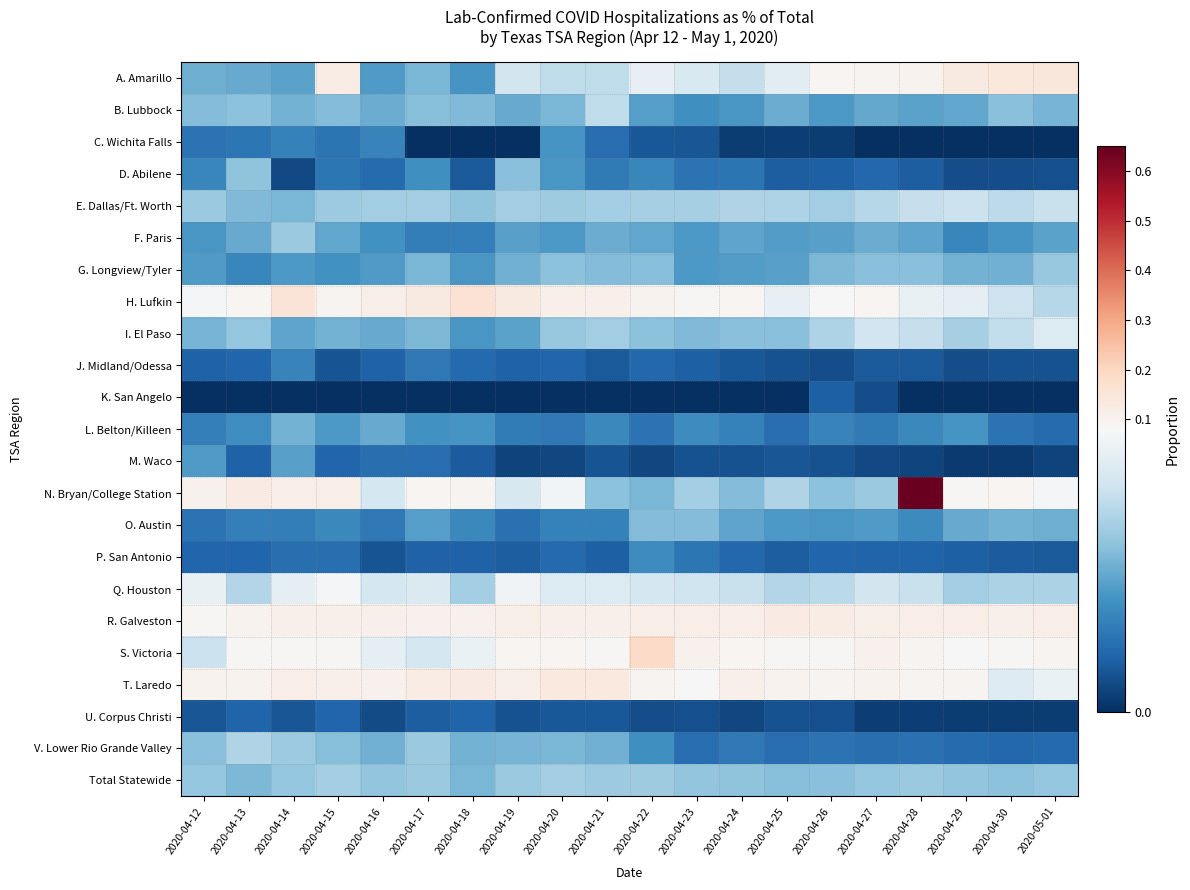

Reading left to right, what are all the values shown in this chart?

A. Amarillo: 2020-04-12=0.0	2020-04-13=0.0	2020-04-14=0.0	2020-04-15=0.1	2020-04-16=0.0	2020-04-17=0.0	2020-04-18=0.0	2020-04-19=0.1	2020-04-20=0.1	2020-04-21=0.1	2020-04-22=0.1	2020-04-23=0.1	2020-04-24=0.1	2020-04-25=0.1	2020-04-26=0.1	2020-04-27=0.1	2020-04-28=0.1	2020-04-29=0.1	2020-04-30=0.1	2020-05-01=0.1
B. Lubbock: 2020-04-12=0.0	2020-04-13=0.0	2020-04-14=0.0	2020-04-15=0.0	2020-04-16=0.0	2020-04-17=0.0	2020-04-18=0.0	2020-04-19=0.0	2020-04-20=0.0	2020-04-21=0.1	2020-04-22=0.0	2020-04-23=0.0	2020-04-24=0.0	2020-04-25=0.0	2020-04-26=0.0	2020-04-27=0.0	2020-04-28=0.0	2020-04-29=0.0	2020-04-30=0.0	2020-05-01=0.0
C. Wichita Falls: 2020-04-12=0.0	2020-04-13=0.0	2020-04-14=0.0	2020-04-15=0.0	2020-04-16=0.0	2020-04-17=0.0	2020-04-18=0.0	2020-04-19=0.0	2020-04-20=0.0	2020-04-21=0.0	2020-04-22=0.0	2020-04-23=0.0	2020-04-24=0.0	2020-04-25=0.0	2020-04-26=0.0	2020-04-27=0.0	2020-04-28=0.0	2020-04-29=0.0	2020-04-30=0.0	2020-05-01=0.0
D. Abilene: 2020-04-12=0.0	2020-04-13=0.0	2020-04-14=0.0	2020-04-15=0.0	2020-04-16=0.0	2020-04-17=0.0	2020-04-18=0.0	2020-04-19=0.0	2020-04-20=0.0	2020-04-21=0.0	2020-04-22=0.0	2020-04-23=0.0	2020-04-24=0.0	2020-04-25=0.0	2020-04-26=0.0	2020-04-27=0.0	2020-04-28=0.0	2020-04-29=0.0	2020-04-30=0.0	2020-05-01=0.0
E. Dallas/Ft. Worth: 2020-04-12=0.1	2020-04-13=0.0	2020-04-14=0.0	2020-04-15=0.1	2020-04-16=0.1	2020-04-17=0.1	2020-04-18=0.0	2020-04-19=0.1	2020-04-20=0.1	2020-04-21=0.1	2020-04-22=0.1	2020-04-23=0.1	2020-04-24=0.1	2020-04-25=0.1	2020-04-26=0.1	2020-04-27=0.1	2020-04-28=0.1	2020-04-29=0.1	2020-04-30=0.1	2020-05-01=0.1
F. Paris: 2020-04-12=0.0	2020-04-13=0.0	2020-04-14=0.1	2020-04-15=0.0	2020-04-16=0.0	2020-04-17=0.0	2020-04-18=0.0	2020-04-19=0.0	2020-04-20=0.0	2020-04-21=0.0	2020-04-22=0.0	2020-04-23=0.0	2020-04-24=0.0	2020-04-25=0.0	2020-04-26=0.0	2020-04-27=0.0	2020-04-28=0.0	2020-04-29=0.0	2020-04-30=0.0	2020-05-01=0.0
G. Longview/Tyler: 2020-04-12=0.0	2020-04-13=0.0	2020-04-14=0.0	2020-04-15=0.0	2020-04-16=0.0	2020-04-17=0.0	2020-04-18=0.0	2020-04-19=0.0	2020-04-20=0.0	2020-04-21=0.0	2020-04-22=0.0	2020-04-23=0.0	2020-04-24=0.0	2020-04-25=0.0	2020-04-26=0.0	2020-04-27=0.0	2020-04-28=0.0	2020-04-29=0.0	2020-04-30=0.0	2020-05-01=0.0
H. Lufkin: 2020-04-12=0.1	2020-04-13=0.1	2020-04-14=0.2	2020-04-15=0.1	2020-04-16=0.1	2020-04-17=0.1	2020-04-18=0.2	2020-04-19=0.1	2020-04-20=0.1	2020-04-21=0.1	2020-04-22=0.1	2020-04-23=0.1	2020-04-24=0.1	2020-04-25=0.1	2020-04-26=0.1	2020-04-27=0.1	2020-04-28=0.1	2020-04-29=0.1	2020-04-30=0.1	2020-05-01=0.1
I. El Paso: 2020-04-12=0.0	2020-04-13=0.0	2020-04-14=0.0	2020-04-15=0.0	2020-04-16=0.0	2020-04-17=0.0	2020-04-18=0.0	2020-04-19=0.0	2020-04-20=0.0	2020-04-21=0.1	2020-04-22=0.0	2020-04-23=0.0	2020-04-24=0.0	2020-04-25=0.0	2020-04-26=0.1	2020-04-27=0.1	2020-04-28=0.1	2020-04-29=0.1	2020-04-30=0.1	2020-05-01=0.1
J. Midland/Odessa: 2020-04-12=0.0	2020-04-13=0.0	2020-04-14=0.0	2020-04-15=0.0	2020-04-16=0.0	2020-04-17=0.0	2020-04-18=0.0	2020-04-19=0.0	2020-04-20=0.0	2020-04-21=0.0	2020-04-22=0.0	2020-04-23=0.0	2020-04-24=0.0	2020-04-25=0.0	2020-04-26=0.0	2020-04-27=0.0	2020-04-28=0.0	2020-04-29=0.0	2020-04-30=0.0	2020-05-01=0.0
K. San Angelo: 2020-04-12=0.0	2020-04-13=0.0	2020-04-14=0.0	2020-04-15=0.0	2020-04-16=0.0	2020-04-17=0.0	2020-04-18=0.0	2020-04-19=0.0	2020-04-20=0.0	2020-04-21=0.0	2020-04-22=0.0	2020-04-23=0.0	2020-04-24=0.0	2020-04-25=0.0	2020-04-26=0.0	2020-04-27=0.0	2020-04-28=0.0	2020-04-29=0.0	2020-04-30=0.0	2020-05-01=0.0
L. Belton/Killeen: 2020-04-12=0.0	2020-04-13=0.0	2020-04-14=0.0	2020-04-15=0.0	2020-04-16=0.0	2020-04-17=0.0	2020-04-18=0.0	2020-04-19=0.0	2020-04-20=0.0	2020-04-21=0.0	2020-04-22=0.0	2020-04-23=0.0	2020-04-24=0.0	2020-04-25=0.0	2020-04-26=0.0	2020-04-27=0.0	2020-04-28=0.0	2020-04-29=0.0	2020-04-30=0.0	2020-05-01=0.0
M. Waco: 2020-04-12=0.0	2020-04-13=0.0	2020-04-14=0.0	2020-04-15=0.0	2020-04-16=0.0	2020-04-17=0.0	2020-04-18=0.0	2020-04-19=0.0	2020-04-20=0.0	2020-04-21=0.0	2020-04-22=0.0	2020-04-23=0.0	2020-04-24=0.0	2020-04-25=0.0	2020-04-26=0.0	2020-04-27=0.0	2020-04-28=0.0	2020-04-29=0.0	2020-04-30=0.0	2020-05-01=0.0
N. Bryan/College Station: 2020-04-12=0.1	2020-04-13=0.1	2020-04-14=0.1	2020-04-15=0.1	2020-04-16=0.1	2020-04-17=0.1	2020-04-18=0.1	2020-04-19=0.1	2020-04-20=0.1	2020-04-21=0.0	2020-04-22=0.0	2020-04-23=0.1	2020-04-24=0.0	2020-04-25=0.1	2020-04-26=0.0	2020-04-27=0.1	2020-04-28=0.6	2020-04-29=0.1	2020-04-30=0.1	2020-05-01=0.1
O. Austin: 2020-04-12=0.0	2020-04-13=0.0	2020-04-14=0.0	2020-04-15=0.0	2020-04-16=0.0	2020-04-17=0.0	2020-04-18=0.0	2020-04-19=0.0	2020-04-20=0.0	2020-04-21=0.0	2020-04-22=0.0	2020-04-23=0.0	2020-04-24=0.0	2020-04-25=0.0	2020-04-26=0.0	2020-04-27=0.0	2020-04-28=0.0	2020-04-29=0.0	2020-04-30=0.0	2020-05-01=0.0
P. San Antonio: 2020-04-12=0.0	2020-04-13=0.0	2020-04-14=0.0	2020-04-15=0.0	2020-04-16=0.0	2020-04-17=0.0	2020-04-18=0.0	2020-04-19=0.0	2020-04-20=0.0	2020-04-21=0.0	2020-04-22=0.0	2020-04-23=0.0	2020-04-24=0.0	2020-04-25=0.0	2020-04-26=0.0	2020-04-27=0.0	2020-04-28=0.0	2020-04-29=0.0	2020-04-30=0.0	2020-05-01=0.0
Q. Houston: 2020-04-12=0.1	2020-04-13=0.1	2020-04-14=0.1	2020-04-15=0.1	2020-04-16=0.1	2020-04-17=0.1	2020-04-18=0.1	2020-04-19=0.1	2020-04-20=0.1	2020-04-21=0.1	2020-04-22=0.1	2020-04-23=0.1	2020-04-24=0.1	2020-04-25=0.1	2020-04-26=0.1	2020-04-27=0.1	2020-04-28=0.1	2020-04-29=0.1	2020-04-30=0.1	2020-05-01=0.1
R. Galveston: 2020-04-12=0.1	2020-04-13=0.1	2020-04-14=0.1	2020-04-15=0.1	2020-04-16=0.1	2020-04-17=0.1	2020-04-18=0.1	2020-04-19=0.1	2020-04-20=0.1	2020-04-21=0.1	2020-04-22=0.1	2020-04-23=0.1	2020-04-24=0.1	2020-04-25=0.1	2020-04-26=0.1	2020-04-27=0.1	2020-04-28=0.1	2020-04-29=0.1	2020-04-30=0.1	2020-05-01=0.1
S. Victoria: 2020-04-12=0.1	2020-04-13=0.1	2020-04-14=0.1	2020-04-15=0.1	2020-04-16=0.1	2020-04-17=0.1	2020-04-18=0.1	2020-04-19=0.1	2020-04-20=0.1	2020-04-21=0.1	2020-04-22=0.2	2020-04-23=0.1	2020-04-24=0.1	2020-04-25=0.1	2020-04-26=0.1	2020-04-27=0.1	2020-04-28=0.1	2020-04-29=0.1	2020-04-30=0.1	2020-05-01=0.1
T. Laredo: 2020-04-12=0.1	2020-04-13=0.1	2020-04-14=0.1	2020-04-15=0.1	2020-04-16=0.1	2020-04-17=0.1	2020-04-18=0.1	2020-04-19=0.1	2020-04-20=0.1	2020-04-21=0.1	2020-04-22=0.1	2020-04-23=0.1	2020-04-24=0.1	2020-04-25=0.1	2020-04-26=0.1	2020-04-27=0.1	2020-04-28=0.1	2020-04-29=0.1	2020-04-30=0.1	2020-05-01=0.1
U. Corpus Christi: 2020-04-12=0.0	2020-04-13=0.0	2020-04-14=0.0	2020-04-15=0.0	2020-04-16=0.0	2020-04-17=0.0	2020-04-18=0.0	2020-04-19=0.0	2020-04-20=0.0	2020-04-21=0.0	2020-04-22=0.0	2020-04-23=0.0	2020-04-24=0.0	2020-04-25=0.0	2020-04-26=0.0	2020-04-27=0.0	2020-04-28=0.0	2020-04-29=0.0	2020-04-30=0.0	2020-05-01=0.0
V. Lower Rio Grande Valley: 2020-04-12=0.0	2020-04-13=0.1	2020-04-14=0.1	2020-04-15=0.0	2020-04-16=0.0	2020-04-17=0.1	2020-04-18=0.0	2020-04-19=0.0	2020-04-20=0.0	2020-04-21=0.0	2020-04-22=0.0	2020-04-23=0.0	2020-04-24=0.0	2020-04-25=0.0	2020-04-26=0.0	2020-04-27=0.0	2020-04-28=0.0	2020-04-29=0.0	2020-04-30=0.0	2020-05-01=0.0
Total Statewide: 2020-04-12=0.0	2020-04-13=0.0	2020-04-14=0.0	2020-04-15=0.1	2020-04-16=0.0	2020-04-17=0.1	2020-04-18=0.0	2020-04-19=0.1	2020-04-20=0.1	2020-04-21=0.1	2020-04-22=0.1	2020-04-23=0.0	2020-04-24=0.0	2020-04-25=0.0	2020-04-26=0.0	2020-04-27=0.0	2020-04-28=0.1	2020-04-29=0.0	2020-04-30=0.0	2020-05-01=0.0